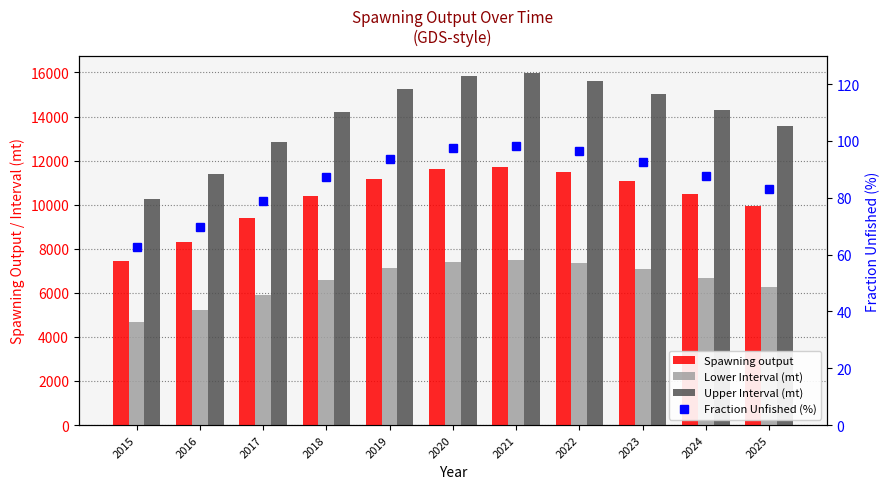

Which series has the widest spread of values?

Upper Interval (mt)